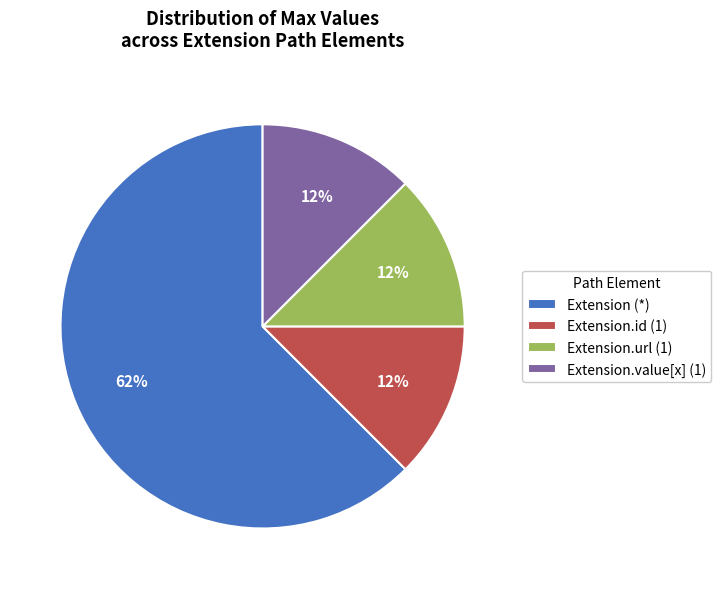

Which has a higher value, Extension.value[x] (1) or Extension (*)?

Extension (*)